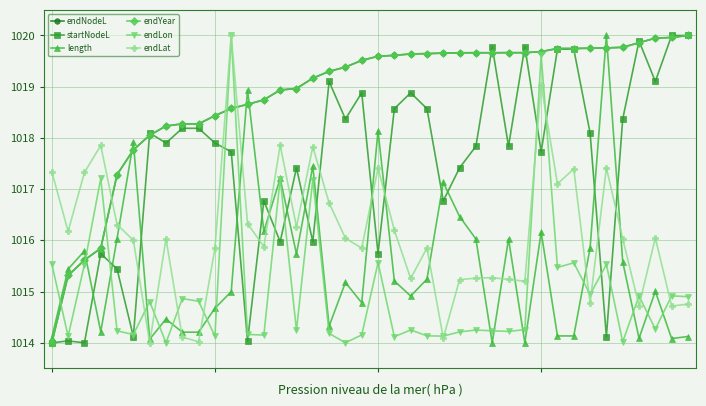

Between which two adjacent categories do endYear and length first intersect?

2 and 3